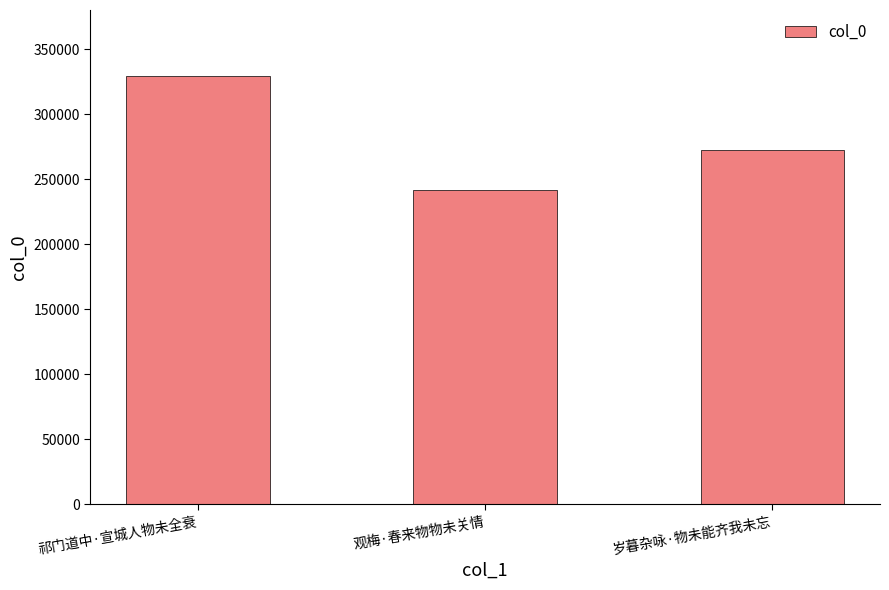

True or false: the data shows 160371 at 观梅·春来物物未关情.

False